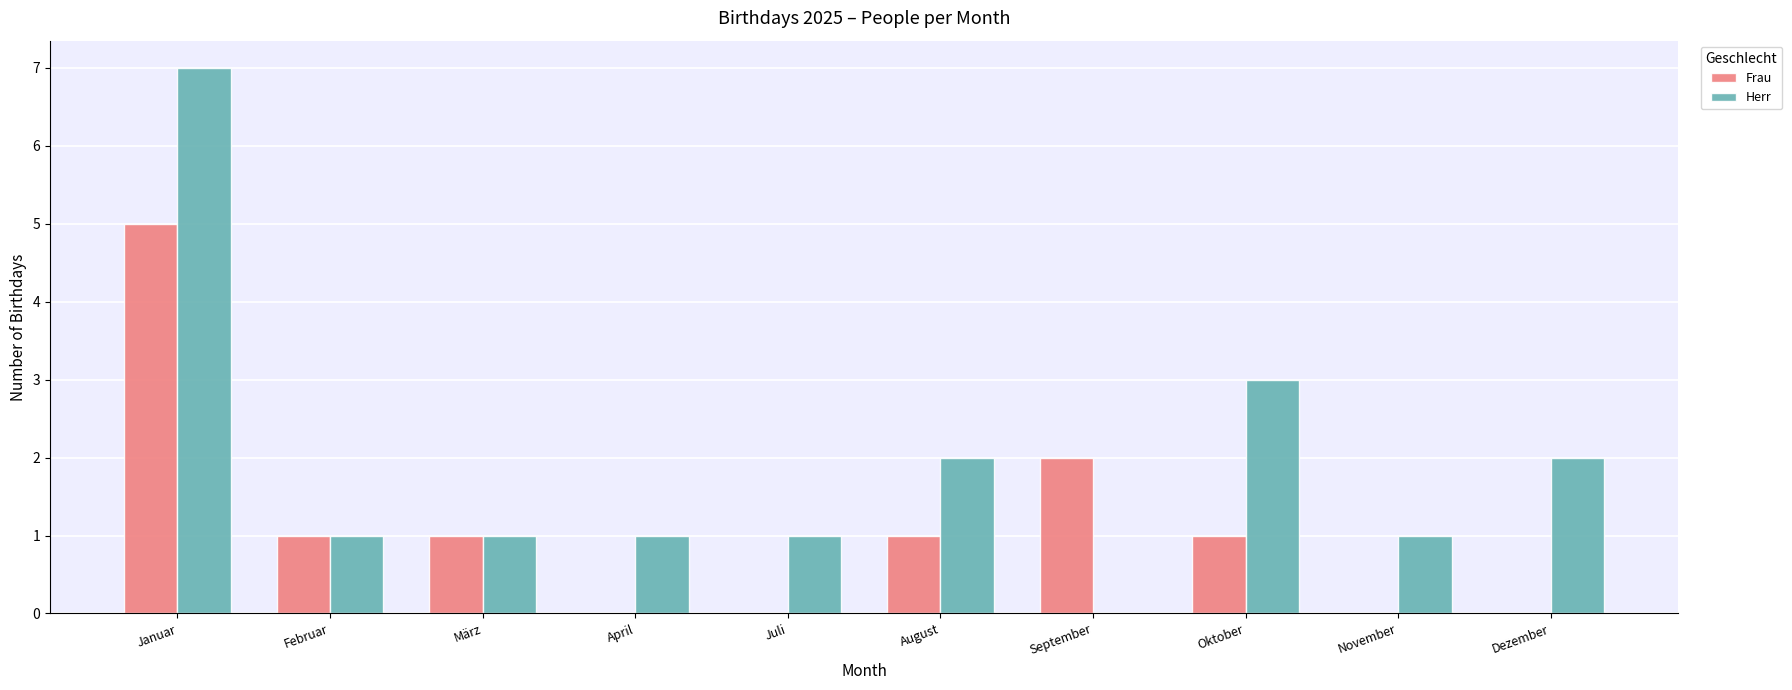

Reading right to left, list all the values displayed in this chart.

Frau: 0	0	1	2	1	0	0	1	1	5
Herr: 2	1	3	0	2	1	1	1	1	7